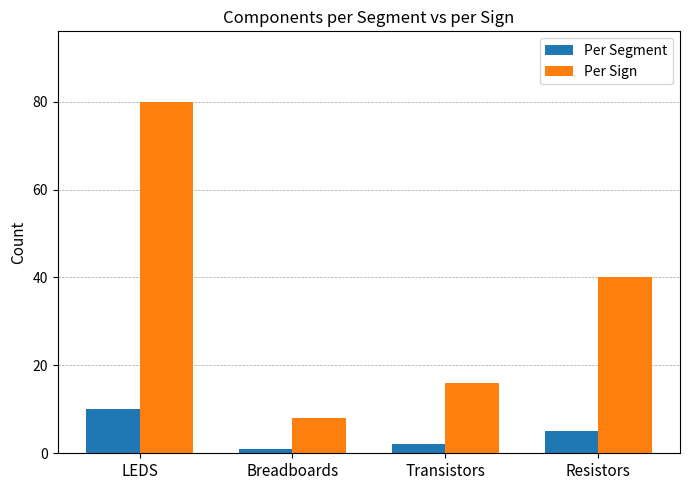

What is the difference between the maximum and minimum values in the Per Segment series?

9